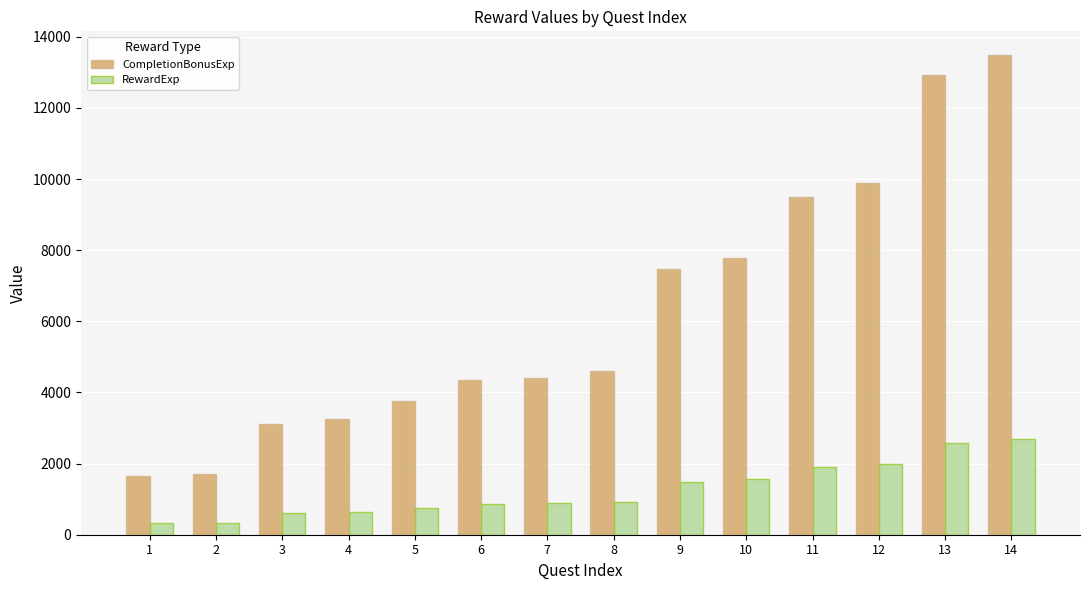

The RewardExp series shows 330 at 1. True or false?

True